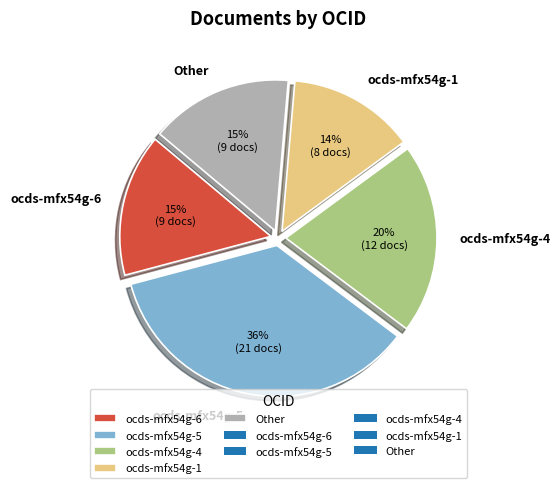

Which has a higher value, ocds-mfx54g-6 or ocds-mfx54g-5?

ocds-mfx54g-5